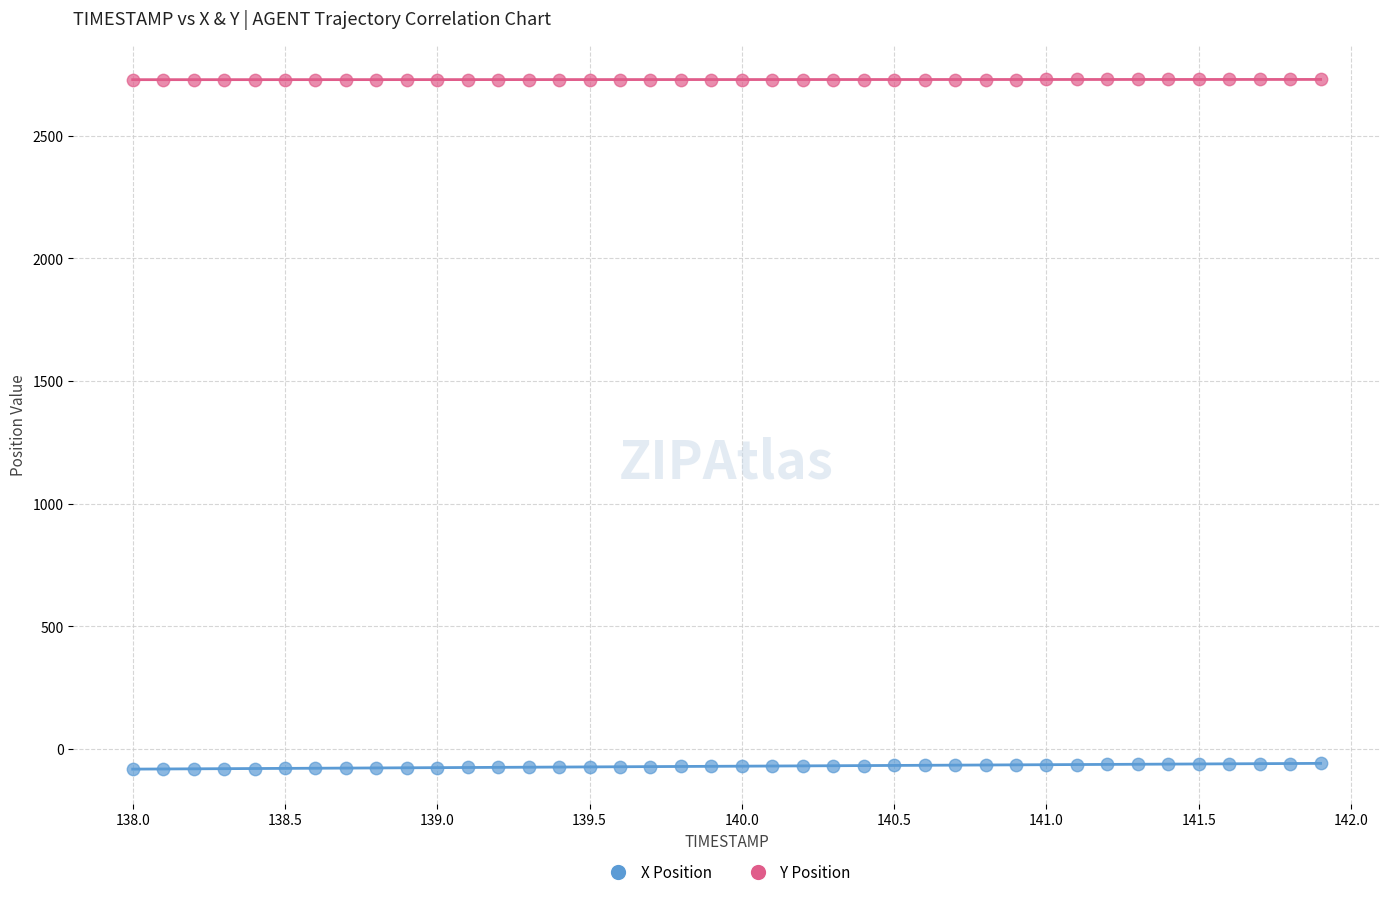

What are all the series names shown in the legend?

X Position, Y Position